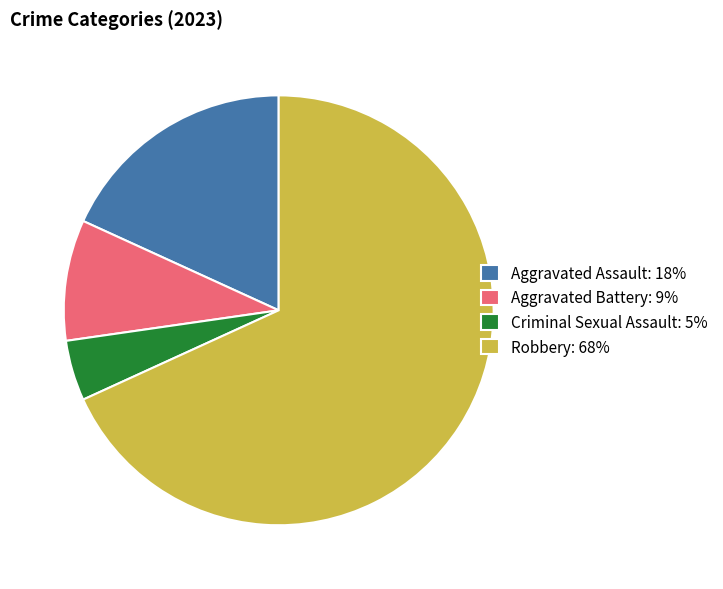

Which slice represents more than half of the pie?

Robbery